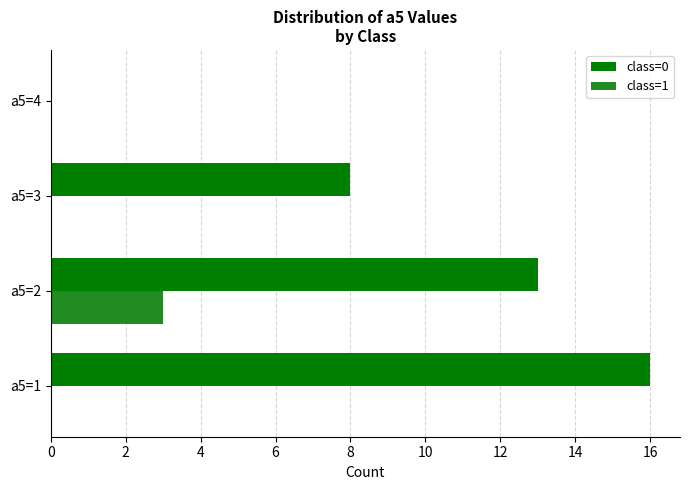

What is the greatest value displayed?

16